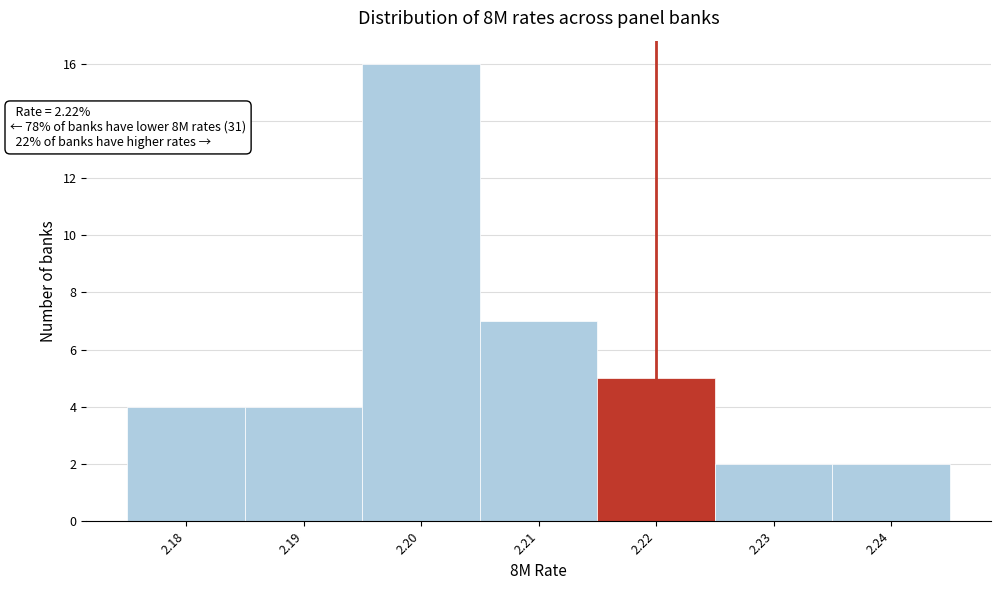

Over which range of the x-axis is the bar tallest?

2.195 to 2.205